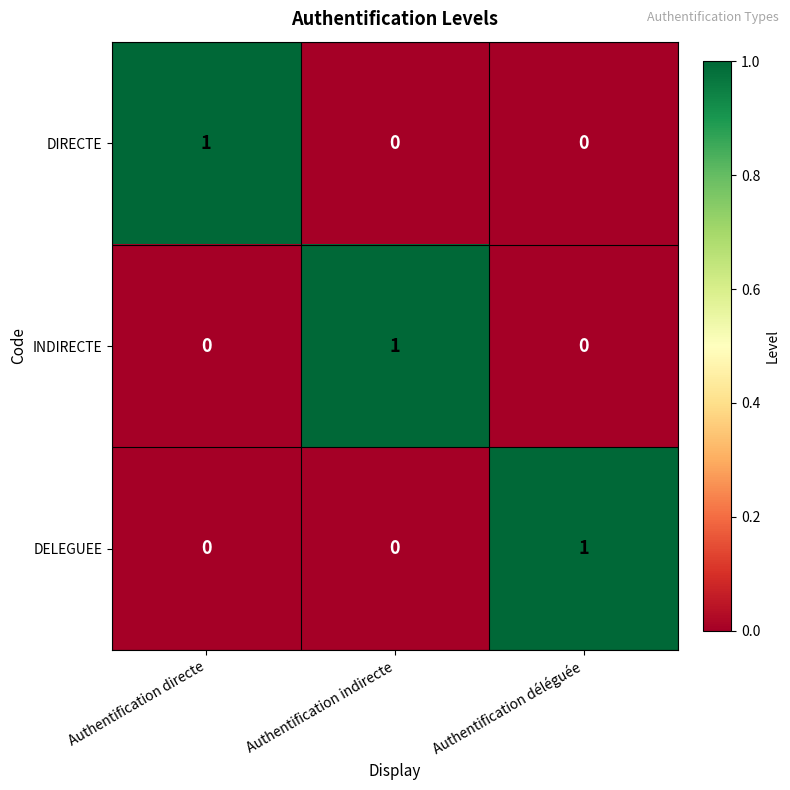

The value of INDIRECTE at Authentification déléguée is 0. True or false?

True